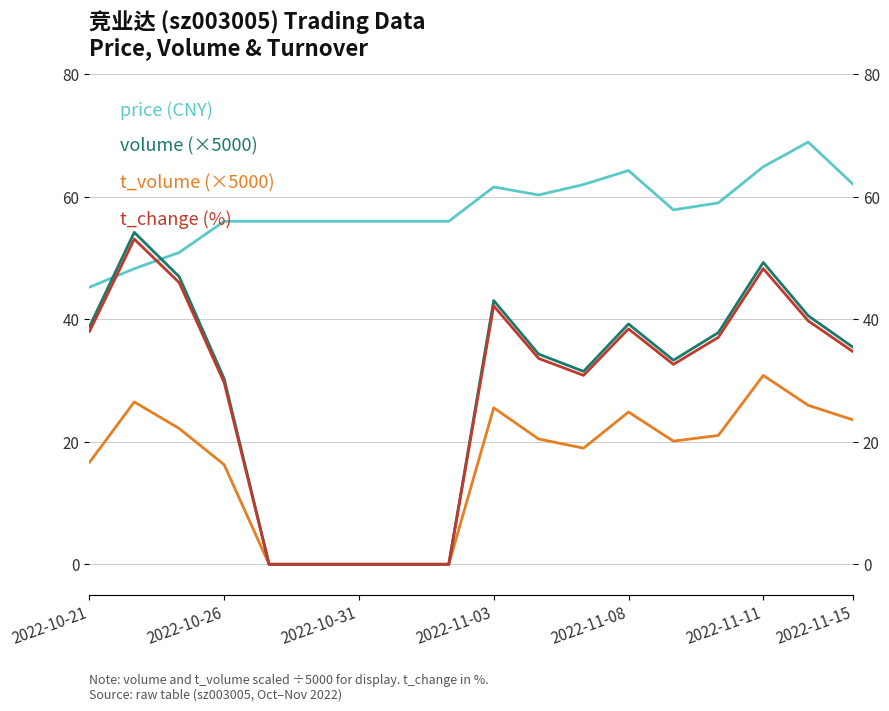

What are all the series names shown in the legend?

price, t_volume, volume, t_change